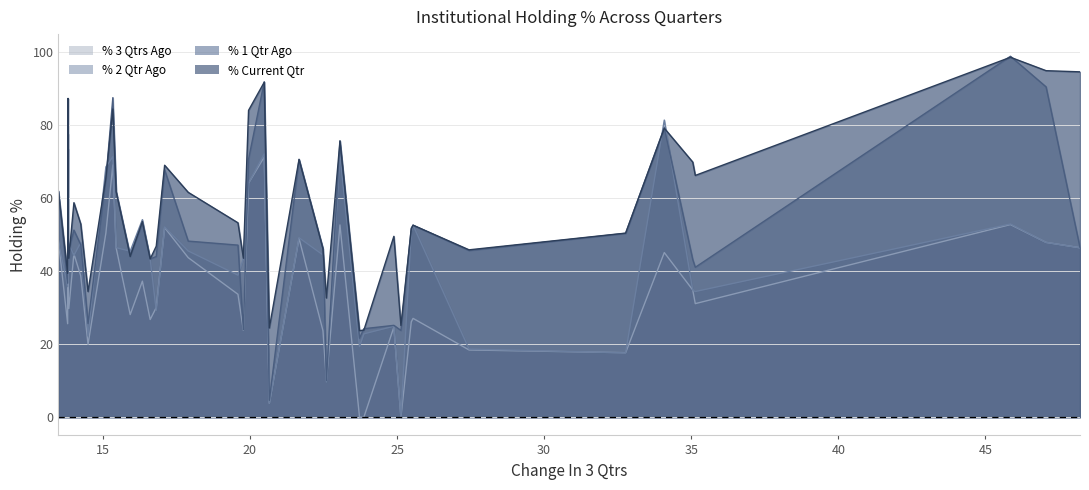

What is the average value of the % 3 Qtrs Ago series?

35.1